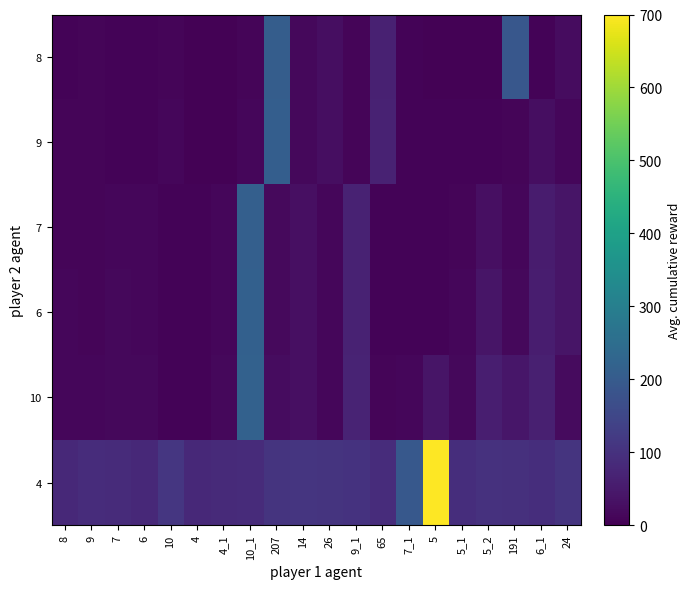

Reading left to right, transcribe all the data shown in this chart.

8: 8=8	9=9	7=7	6=6	10=10	4=4	4_1=4	10_1=10	207=207	14=14	26=26	9_1=9	65=65	7_1=7	5=5	5_1=5	5_2=5	191=191	6_1=6	24=24
9: 8=9	9=10	7=8	6=7	10=11	4=5	4_1=5	10_1=11	207=210	14=15	26=27	9_1=10	65=66	7_1=8	5=6	5_1=6	5_2=6	191=9	6_1=25	24=12
7: 8=10	9=9	7=11	6=12	10=6	4=6	4_1=12	10_1=211	207=17	14=28	26=11	9_1=67	65=7	7_1=7	5=7	5_1=10	5_2=29	191=13	6_1=54	24=39
6: 8=11	9=10	7=14	6=13	10=7	4=7	4_1=13	10_1=215	207=18	14=29	26=12	9_1=68	65=8	7_1=8	5=8	5_1=11	5_2=39	191=14	6_1=55	24=41
10: 8=12	9=11	7=16	6=14	10=8	4=8	4_1=14	10_1=218	207=22	14=30	26=13	9_1=69	65=9	7_1=13	5=40	5_1=15	5_2=58	191=42	6_1=62	24=21
4: 8=82	9=88	7=85	6=81	10=110	4=80	4_1=84	10_1=85	207=104	14=108	26=105	9_1=103	65=90	7_1=192	5=700	5_1=92	5_2=100	191=97	6_1=91	24=106